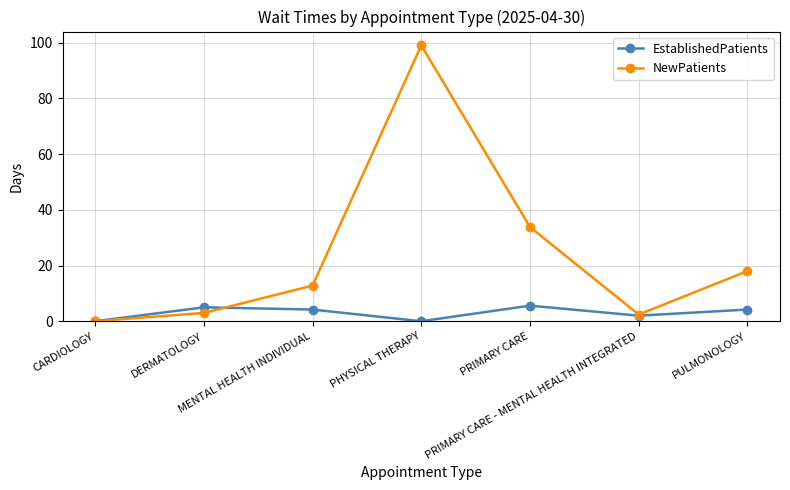

What is the total value across all series at PRIMARY CARE - MENTAL HEALTH INTEGRATED?

4.4